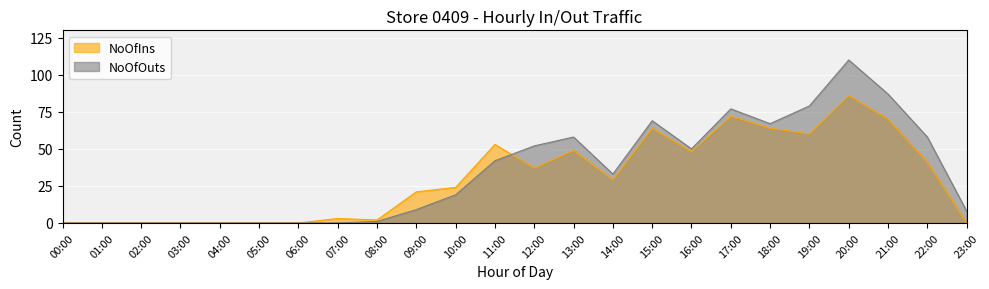

What is the difference between the maximum and minimum values in the NoOfIns series?

86